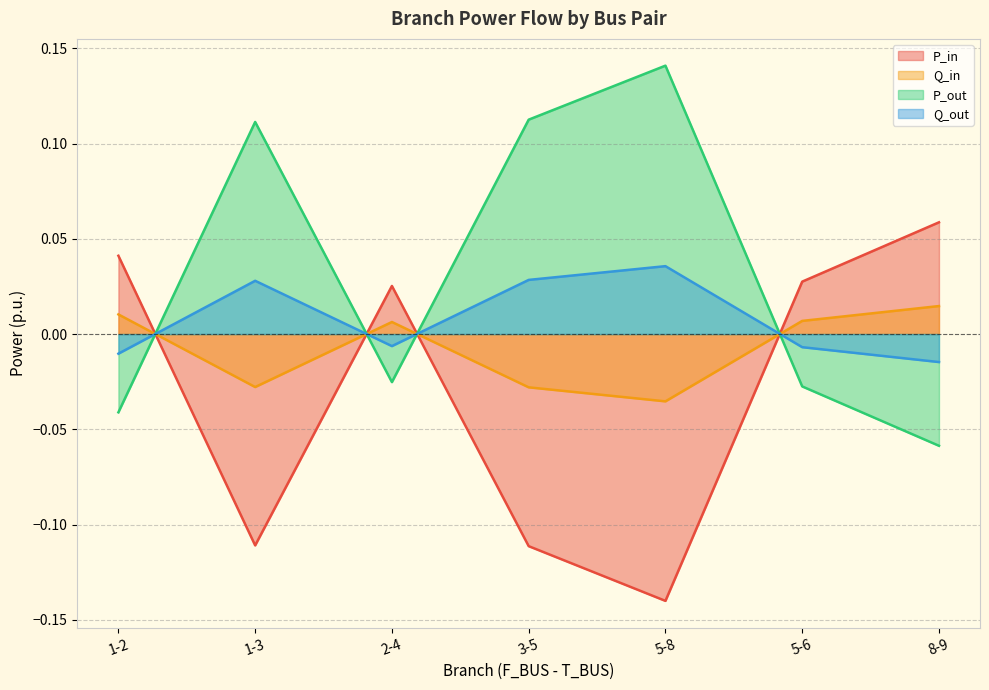

Is it true that P_out equals 0.0 at 3-5?

False